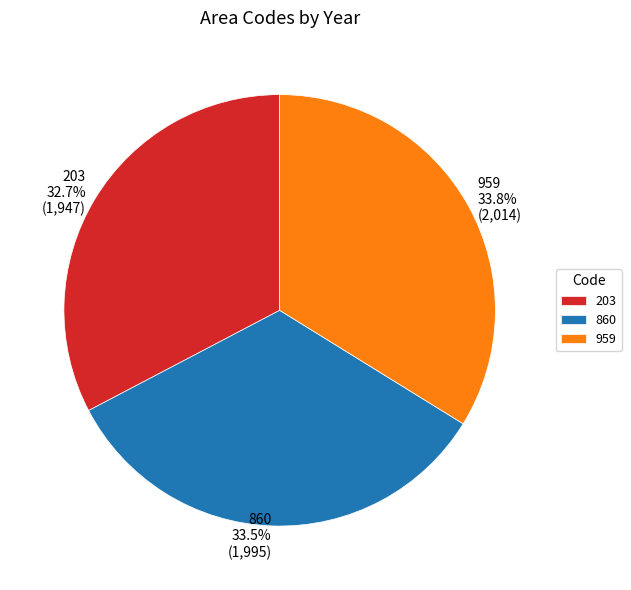

Does 959 account for over 50% of the chart?

No